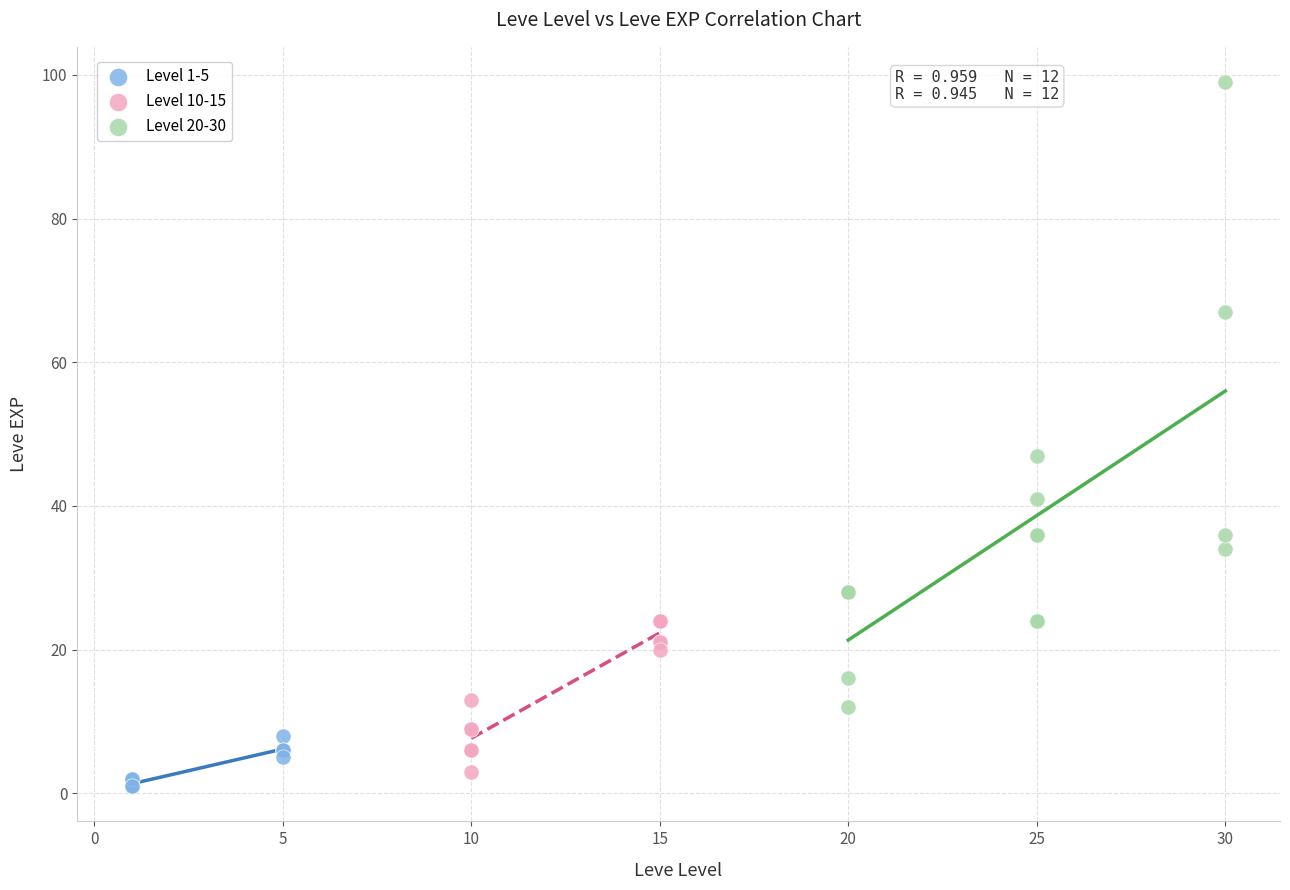

Which series has the widest spread of Y values?

Level 20-30